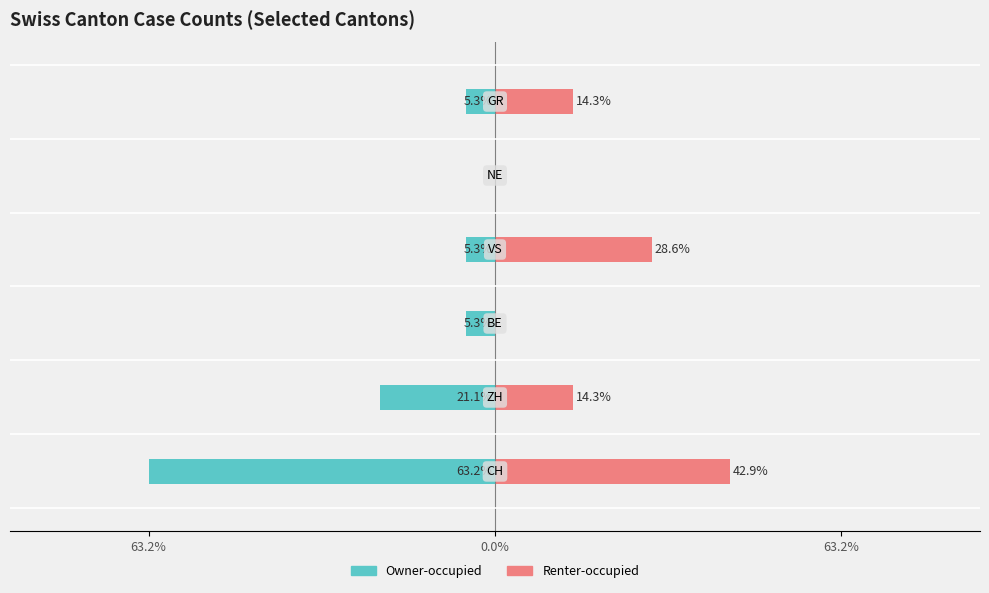

What is the difference between the highest and lowest values at 3?

33.8